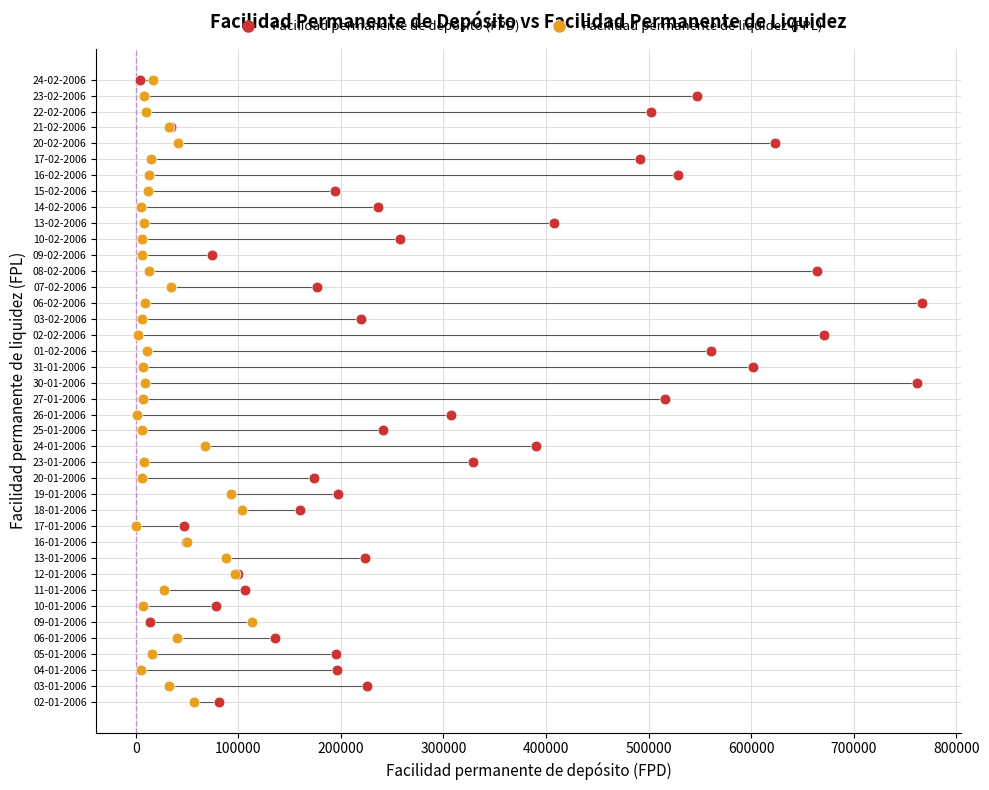

What are all the series names shown in the legend?

Facilidad permanente de depósito (FPD), Facilidad permanente de liquidez (FPL)